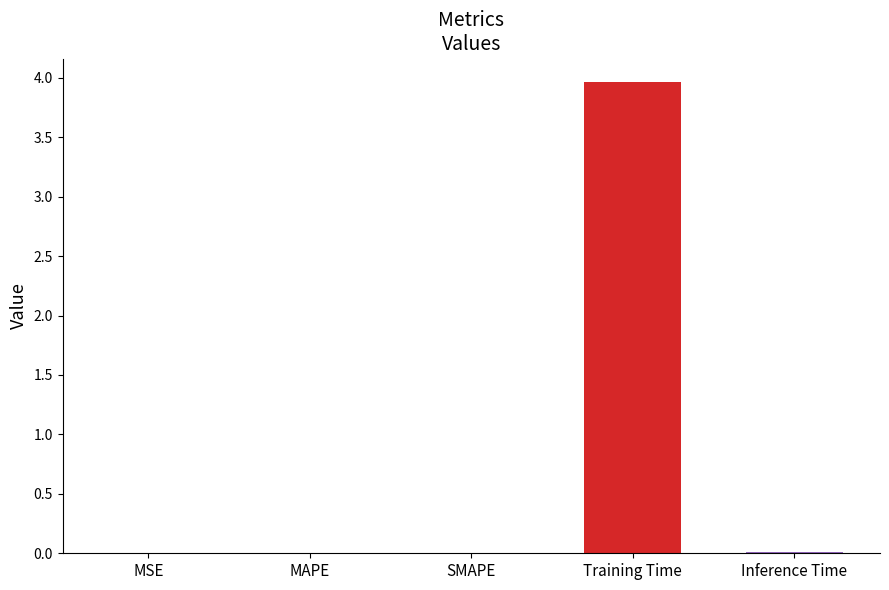

Which label corresponds to the smallest value in the chart?

MSE